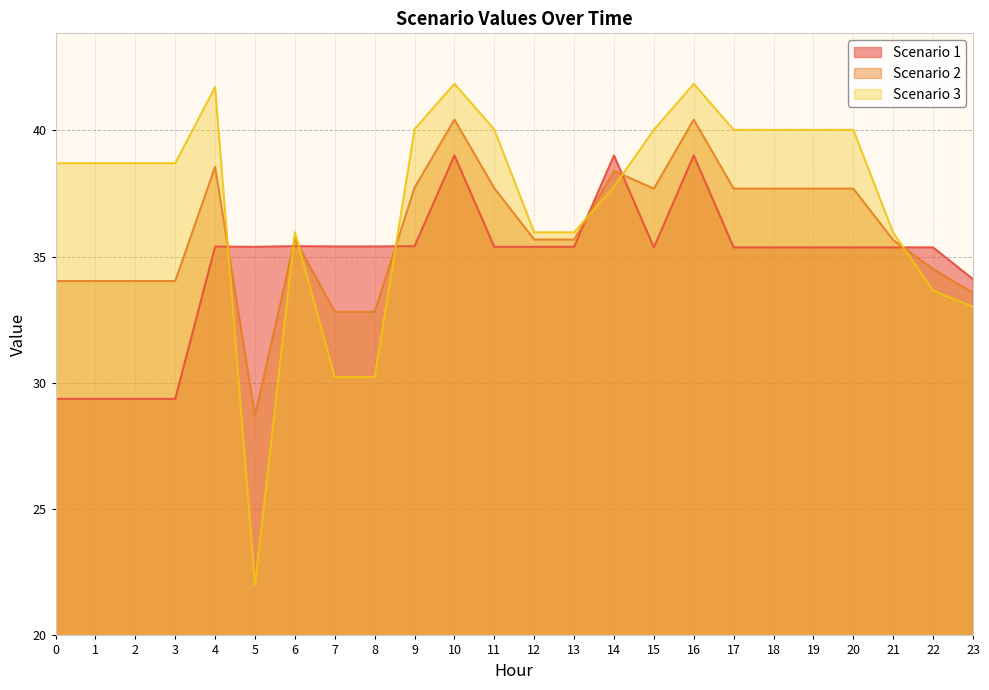

What is the difference between the maximum and second lowest values in the Scenario 1 series?

9.6